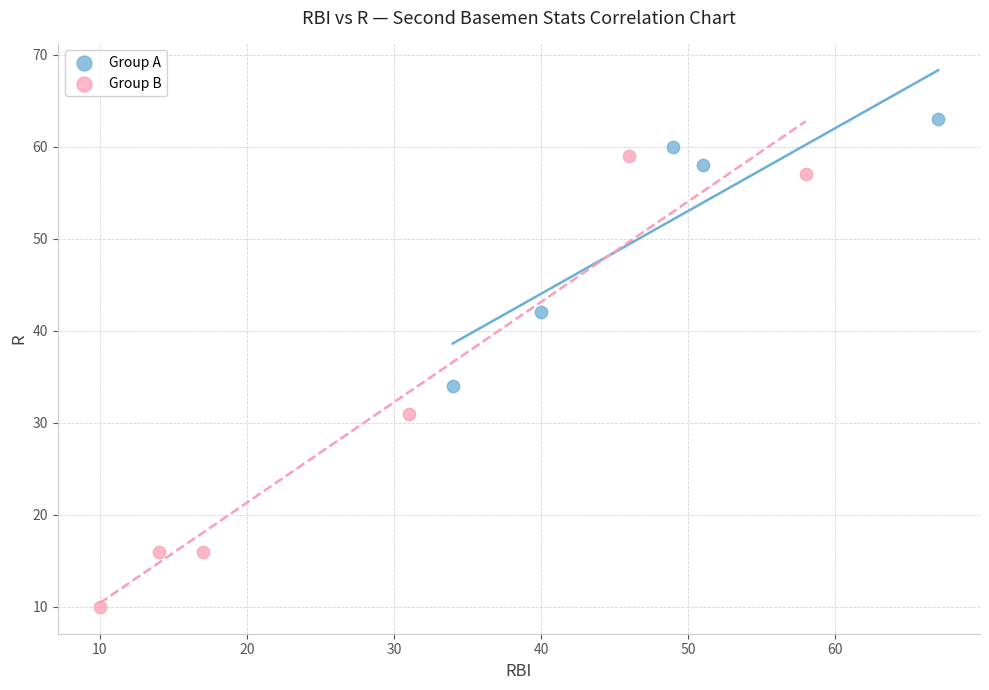

Which series contains the highest Y value?

Group A